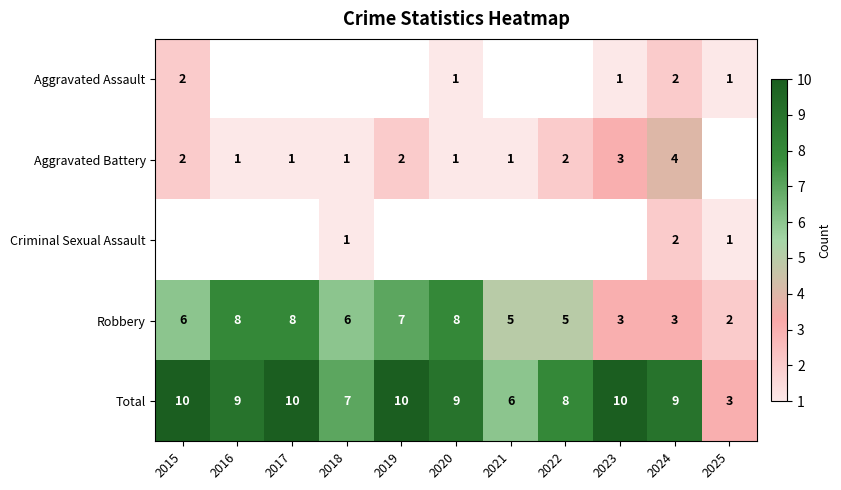

Is the value of Aggravated Assault at 2015 greater than the value of Total at 2023?

No